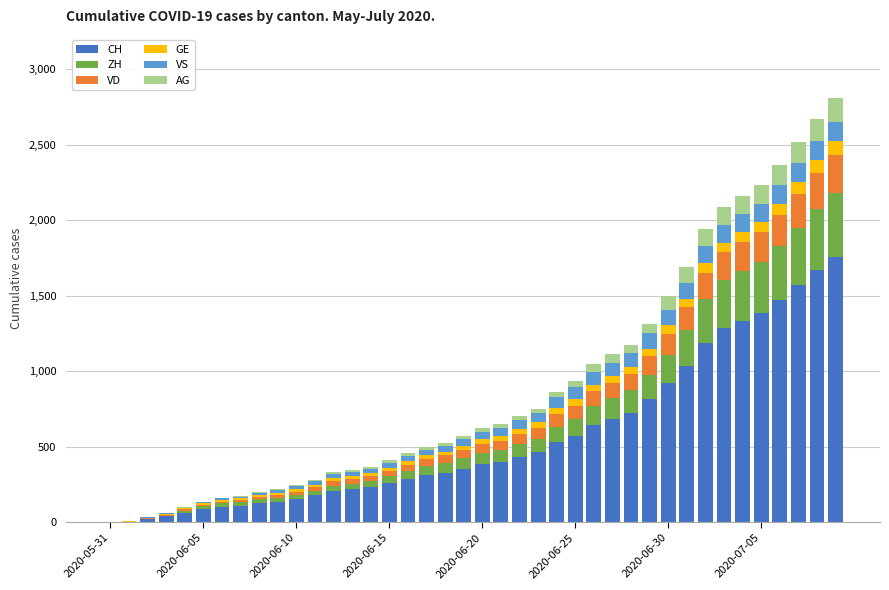

Are the bars grouped side by side (vs. stacked)?

No